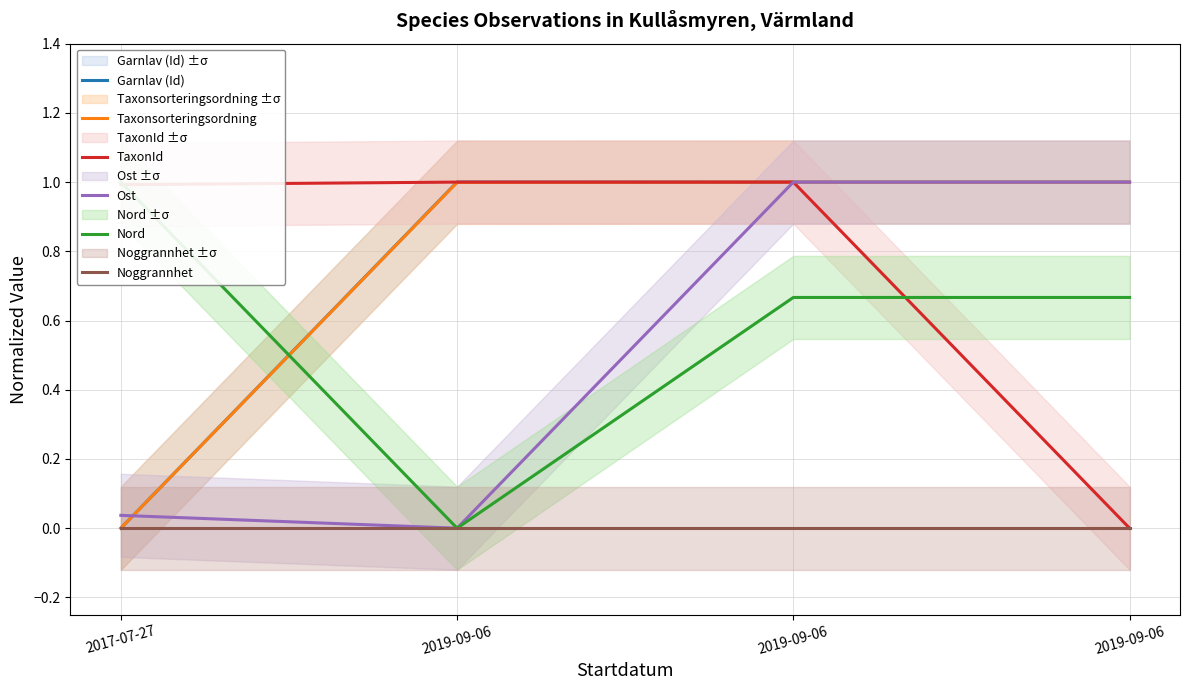

Is it true that Taxonsorteringsordning equals 1.0 at 2019-09-06?

True